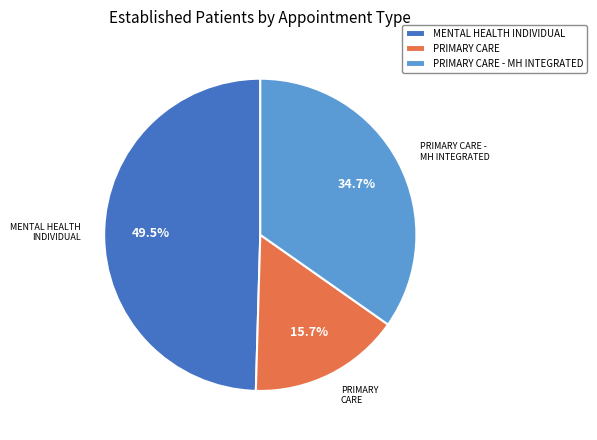

What is the total percentage of PRIMARY CARE and PRIMARY CARE - MH INTEGRATED?

50.5%